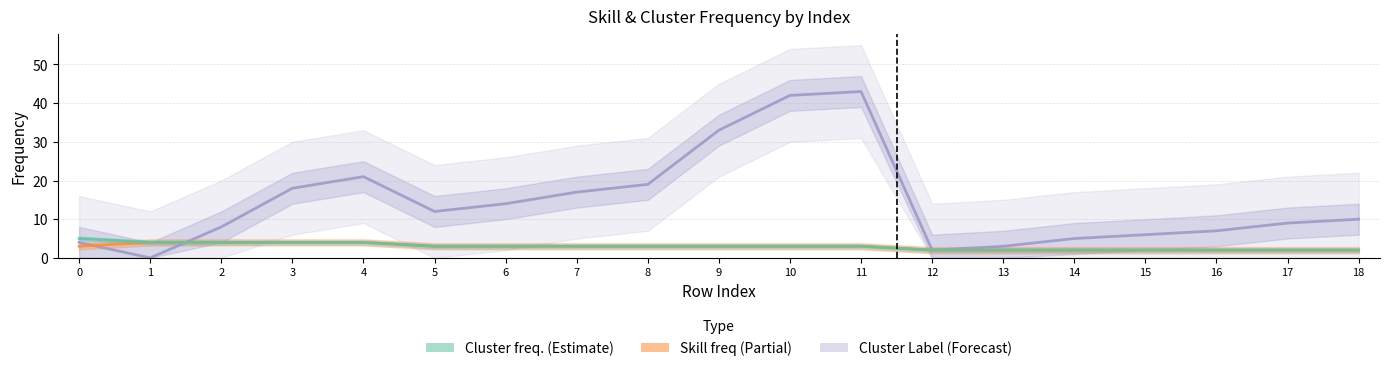

The Cluster freq. series shows 4 at 1. True or false?

True